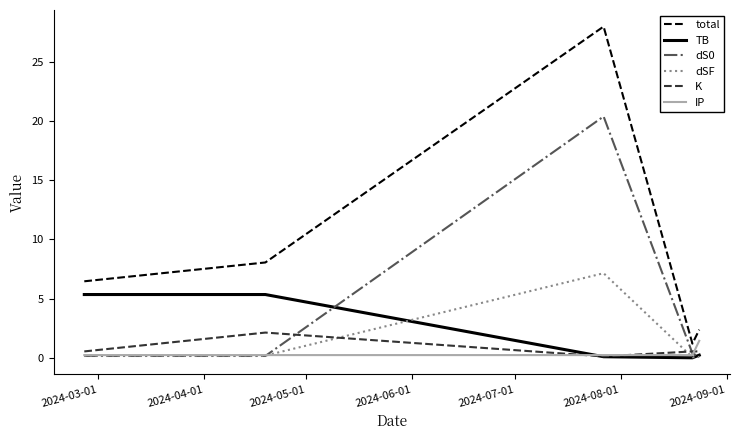

What is the difference between the maximum and minimum values in the TB series?

5.3